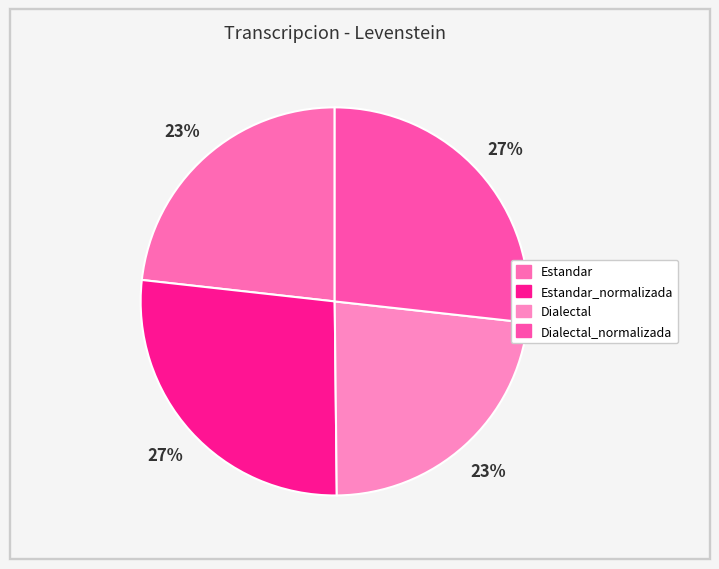

Is there a majority slice in this chart?

No